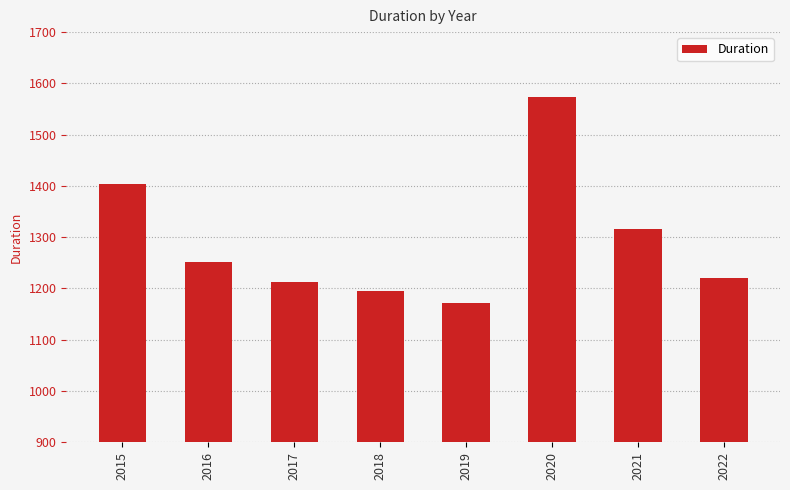

List the labels in order of value, smallest first.

2019, 2018, 2017, 2022, 2016, 2021, 2015, 2020